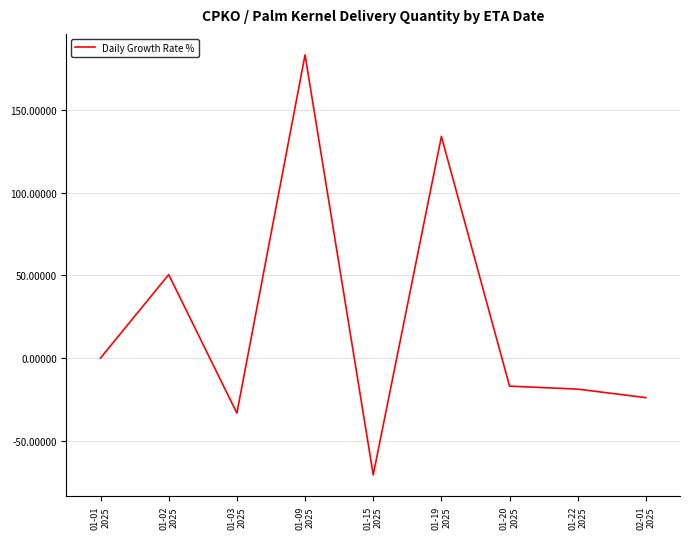

How many lines are shown in the chart?

1